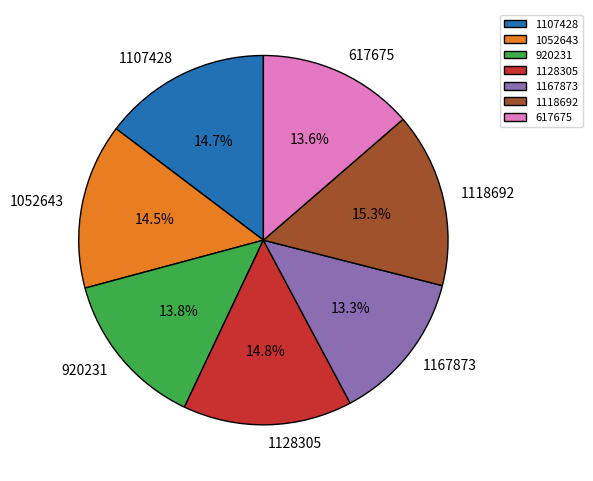

To the nearest percent, what portion does 920231 represent?

14%